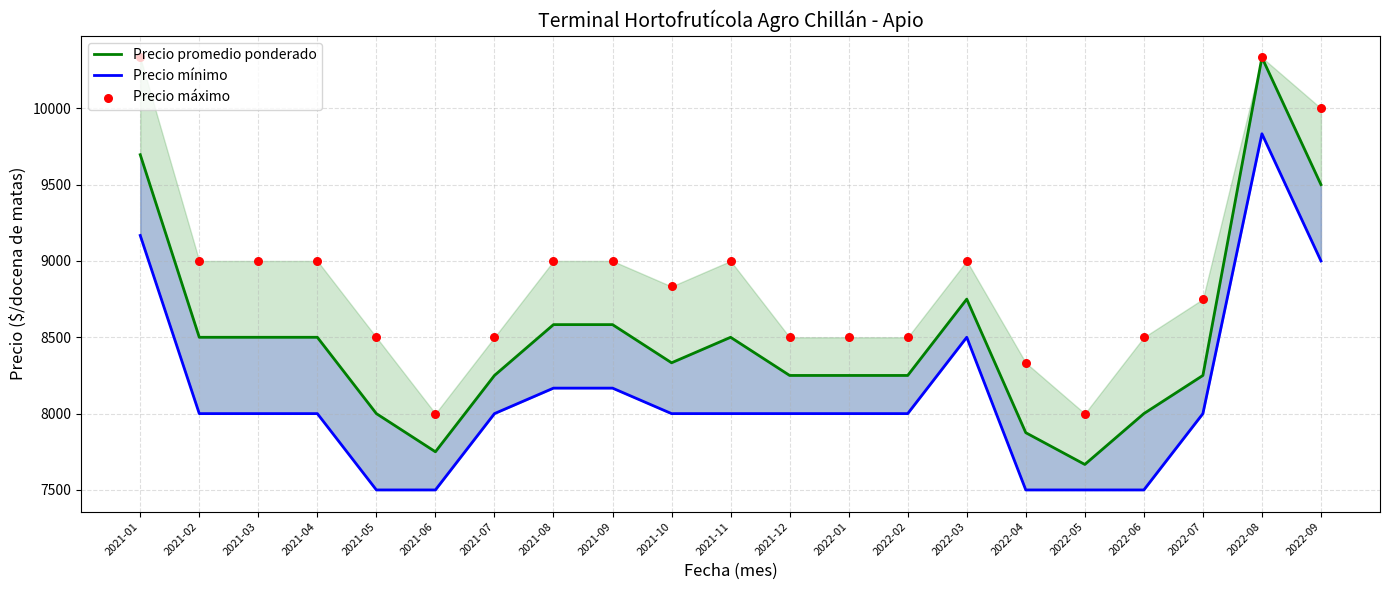

Is the value of Precio mínimo at 2021-12 greater than the value of Precio promedio ponderado at 2021-09?

No